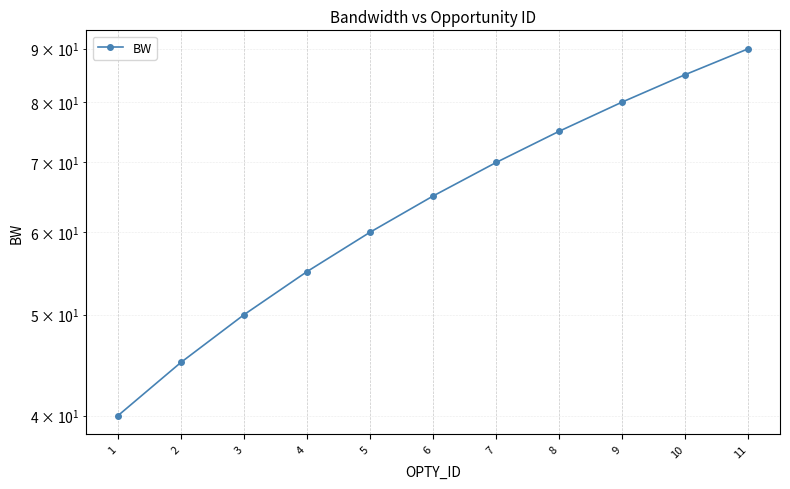

Reading left to right, list all the values displayed in this chart.

1=40	2=45	3=50	4=55	5=60	6=65	7=70	8=75	9=80	10=85	11=90